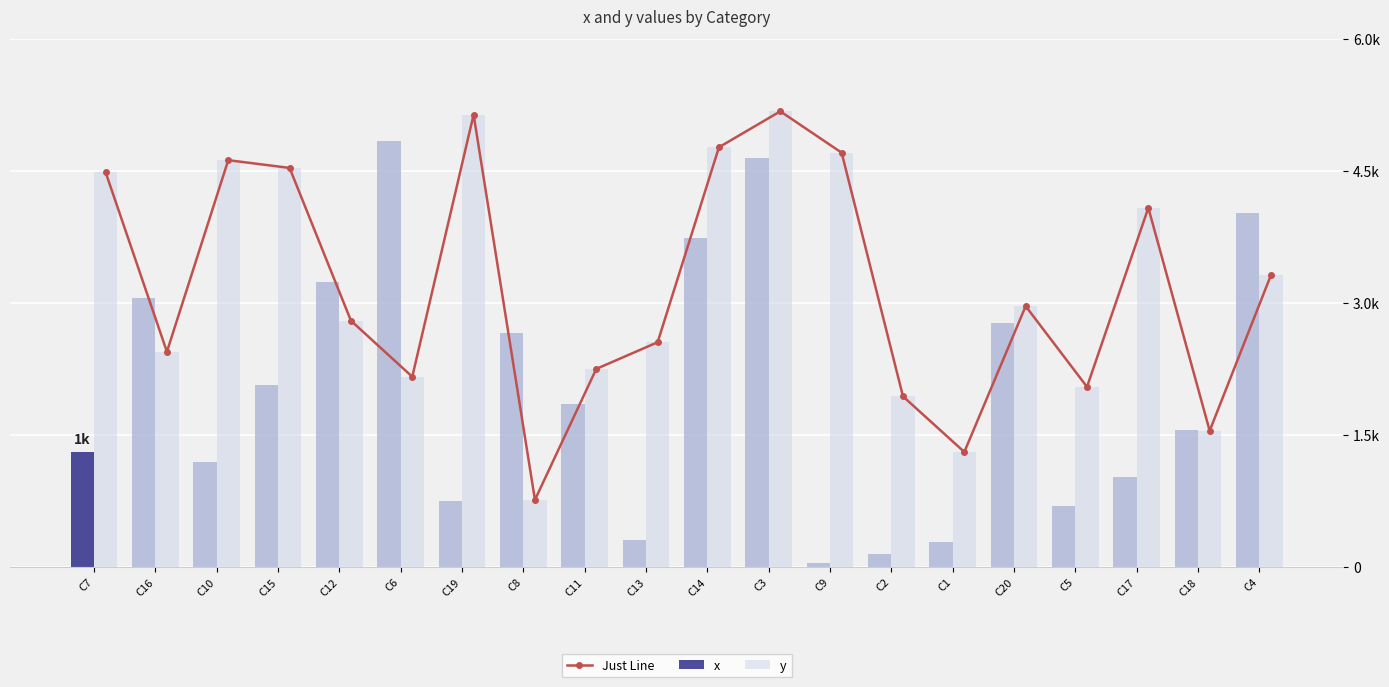

What is the label of the 14th bar from the left?

C2